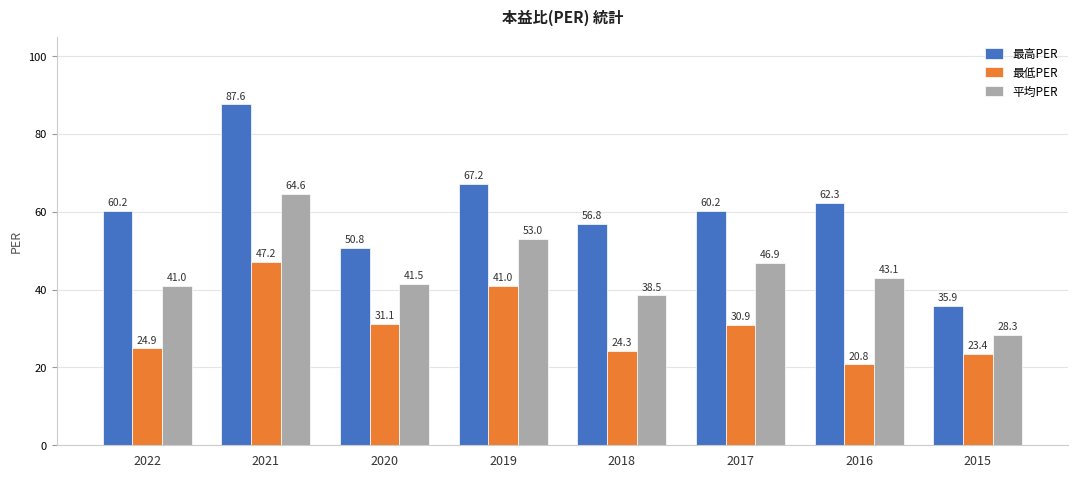

The 最高PER series shows 27.7 at 2016. True or false?

False